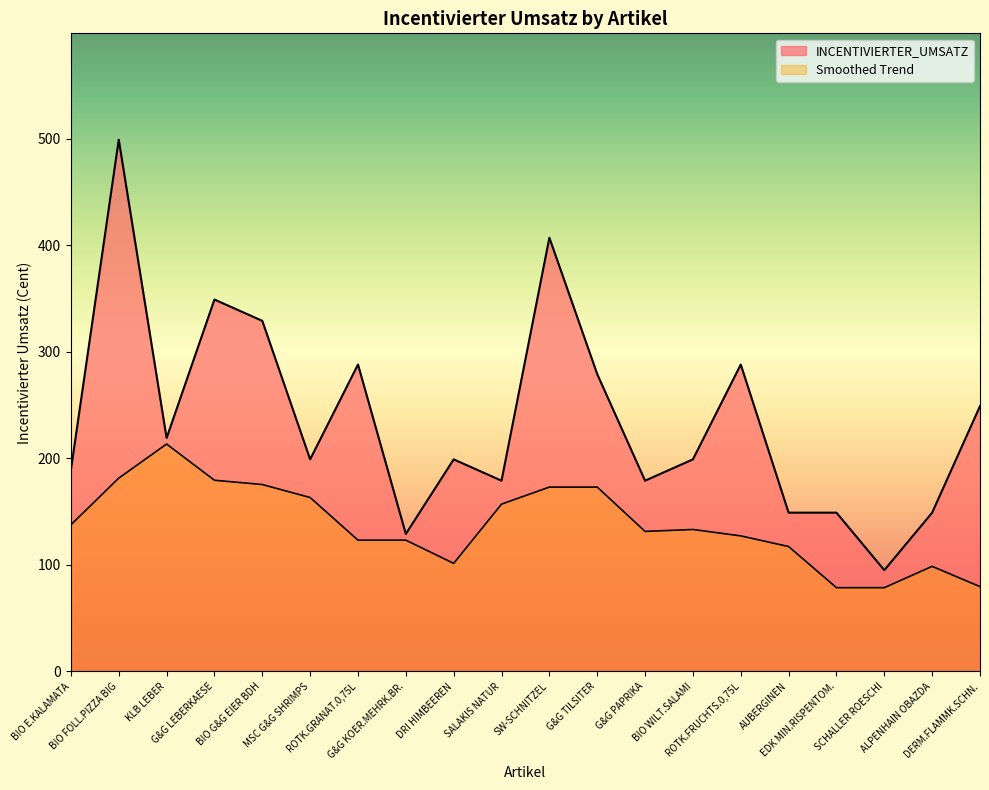

Reading left to right, list all the values displayed in this chart.

189	499	219	349	329	199	288	129	199	179	407	279	179	199	288	149	149	95	149	249